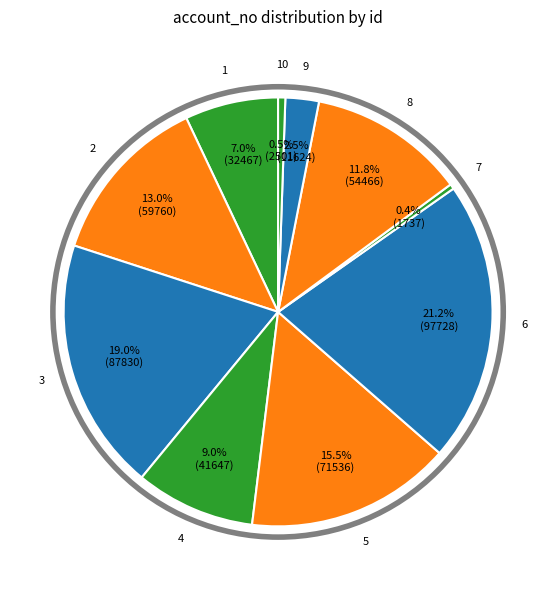

What is the largest slice in the pie chart?

6